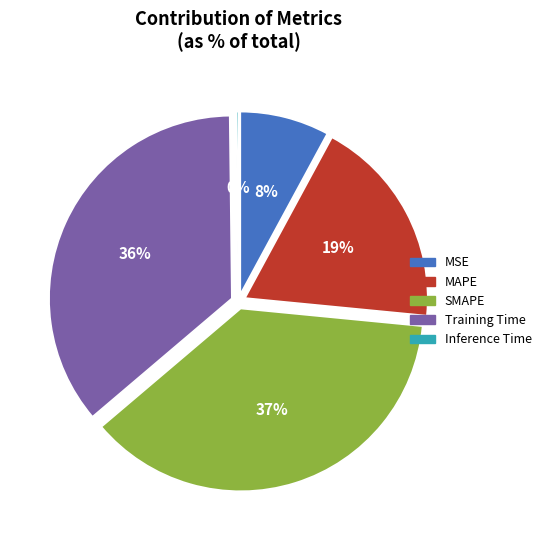

Count the number of slices in the pie.

5